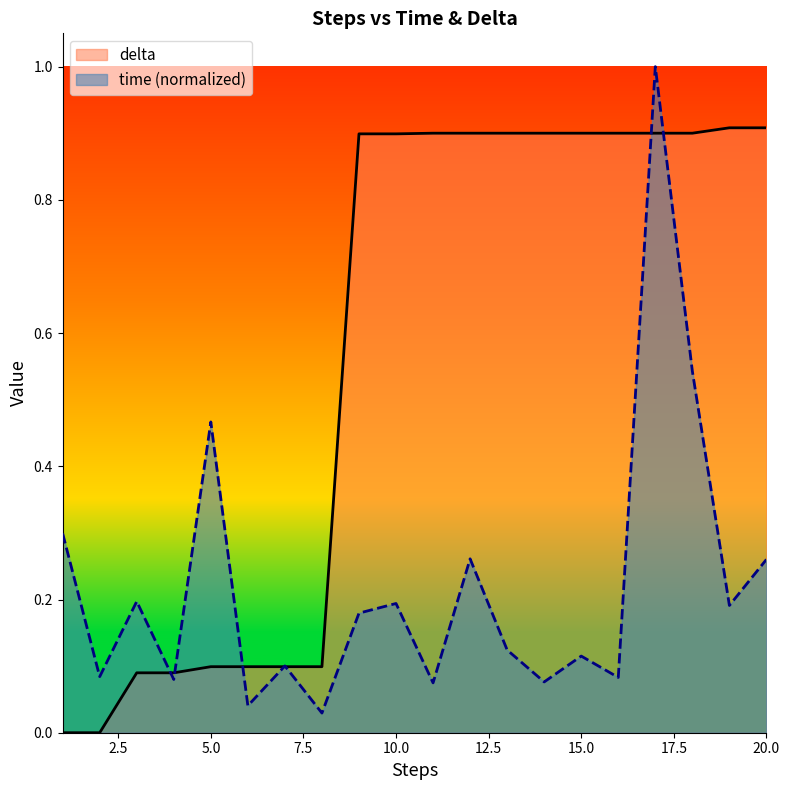

What value does the delta series have at 14?

0.9